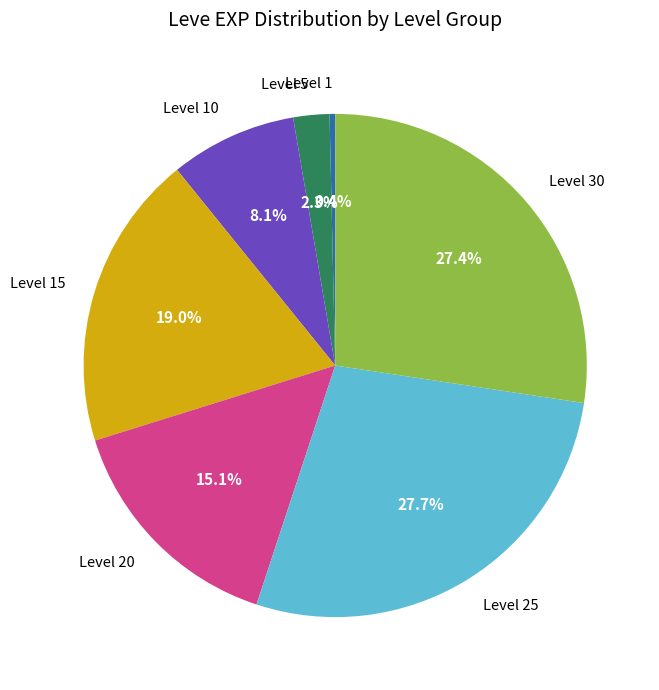

Is the sum of Level 1 and Level 30 greater than half?

No